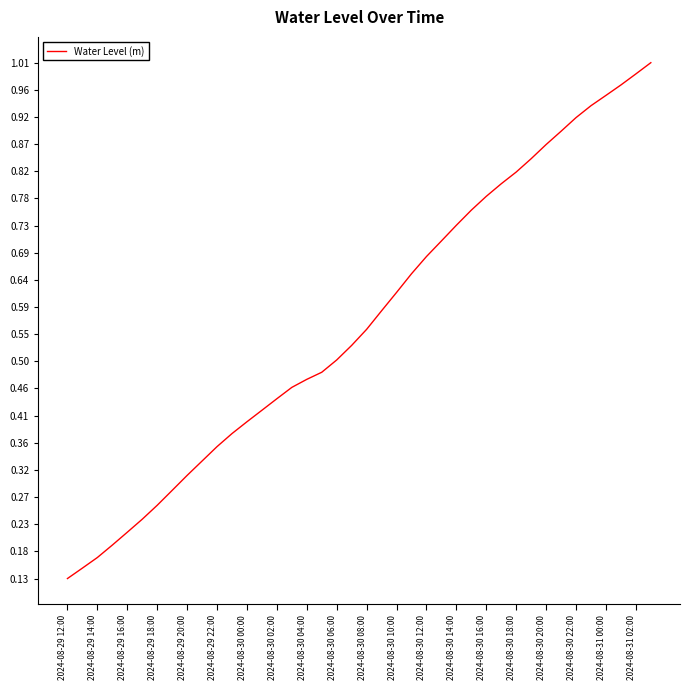

The value at 2024-08-30 14:00 is 0.3. True or false?

False